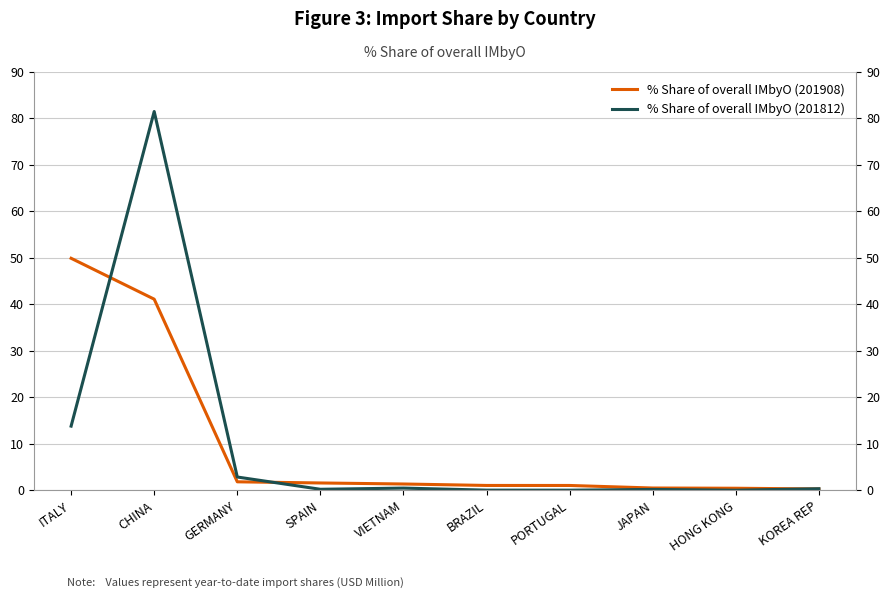

What is the average value of the % Share of overall IMbyO (201812) series?

9.9